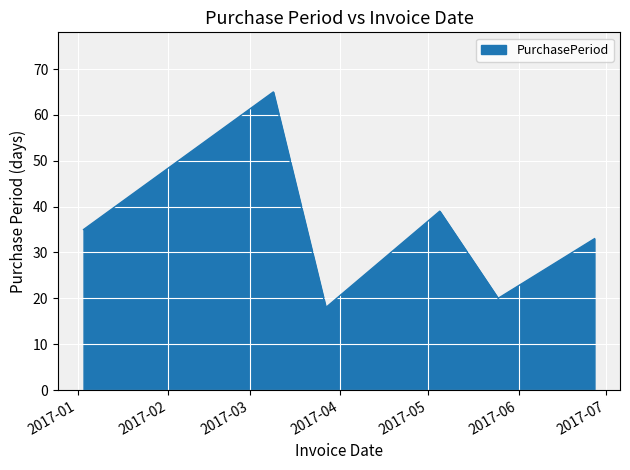

How many interior local valleys (lower than both neighbors) does the data have?

2